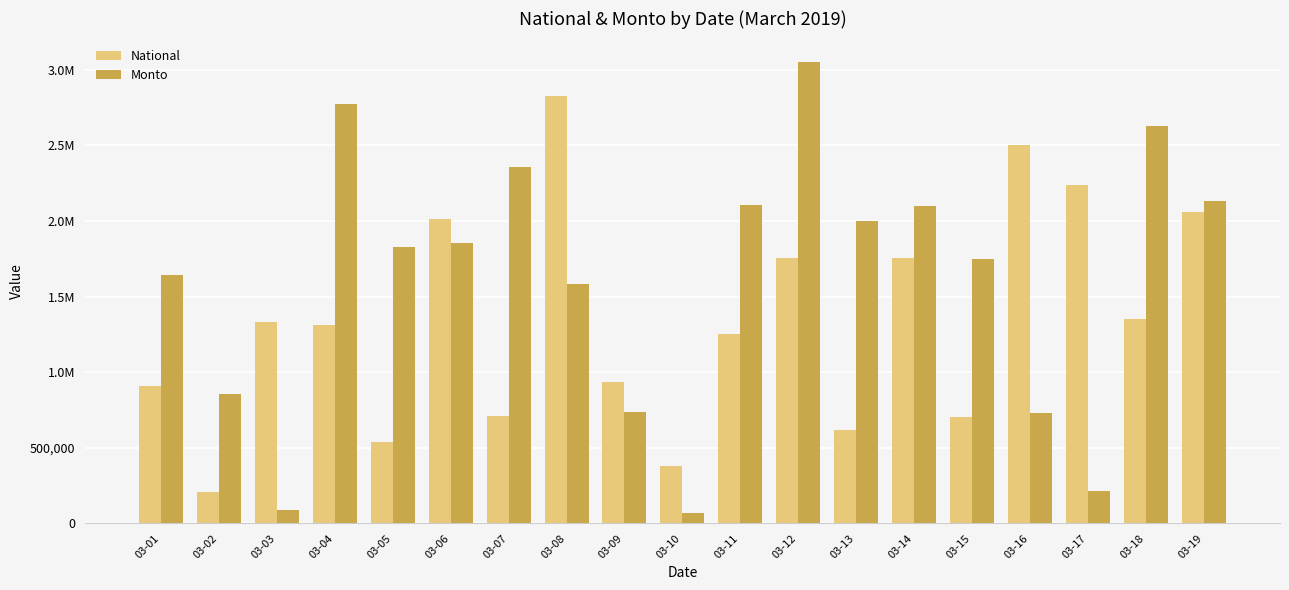

What is the average value of the Monto series?

1605492.6